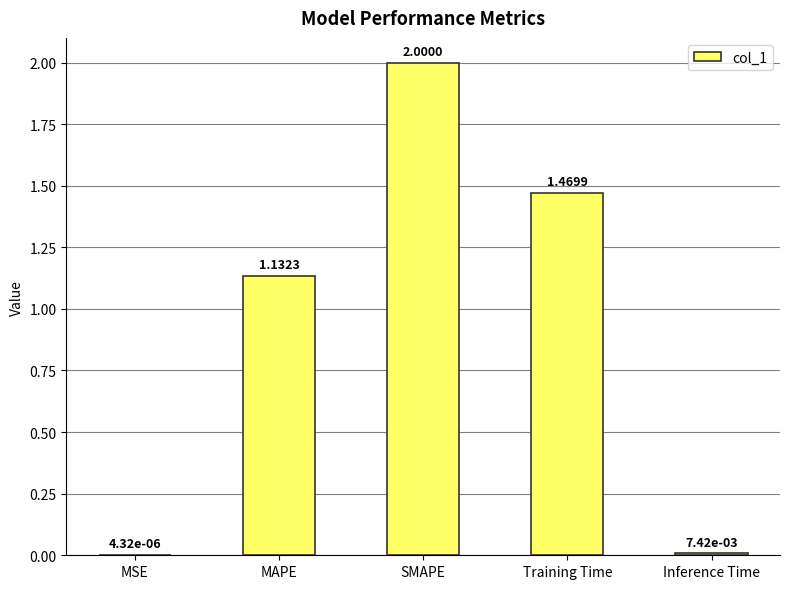

What is the maximum value shown in the chart?

2.0